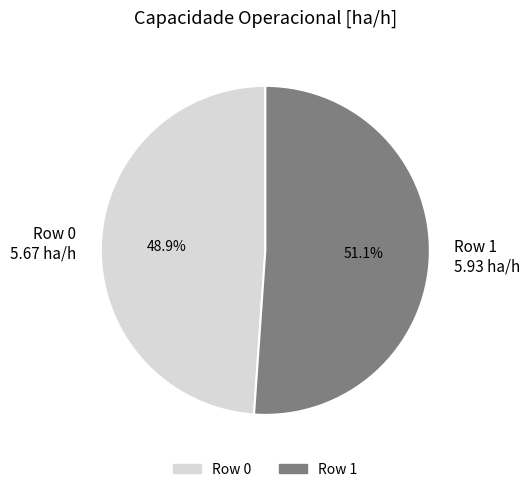

Which slice represents more than half of the pie?

Row 1